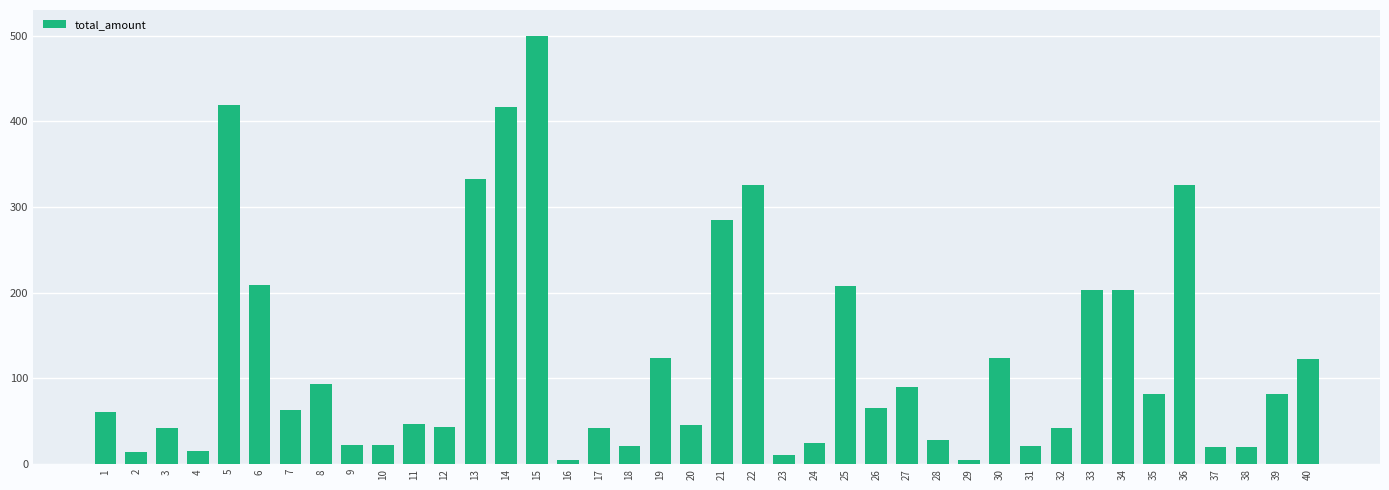

How many bars are there in total?

40